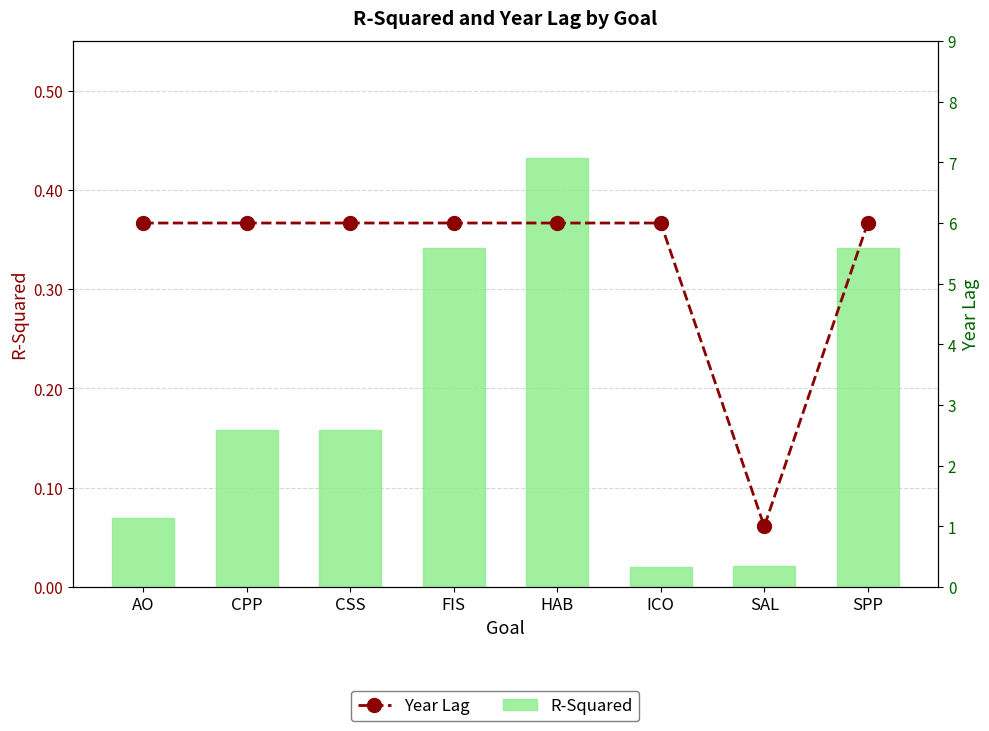

Reading right to left, extract all data points from this chart.

R-Squared: SPP=0.3	SAL=0.0	ICO=0.0	HAB=0.4	FIS=0.3	CSS=0.2	CPP=0.2	AO=0.1
Year Lag: SPP=6.0	SAL=1.0	ICO=6.0	HAB=6.0	FIS=6.0	CSS=6.0	CPP=6.0	AO=6.0